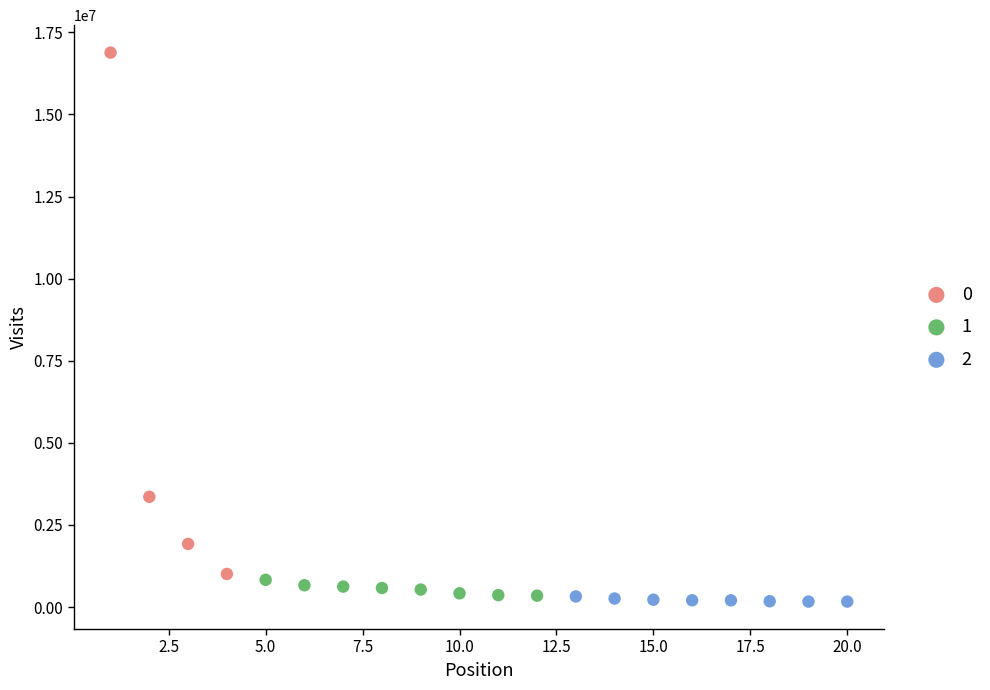

What are all the series names shown in the legend?

0, 1, 2